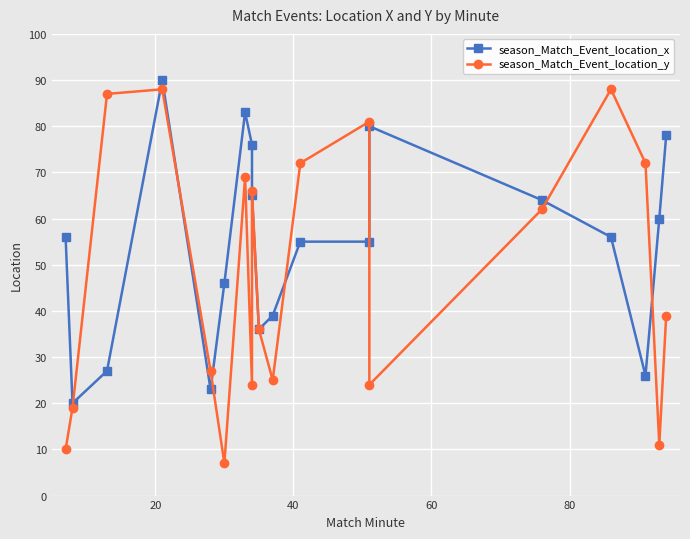

Is this an area chart (filled region under the line)?

No